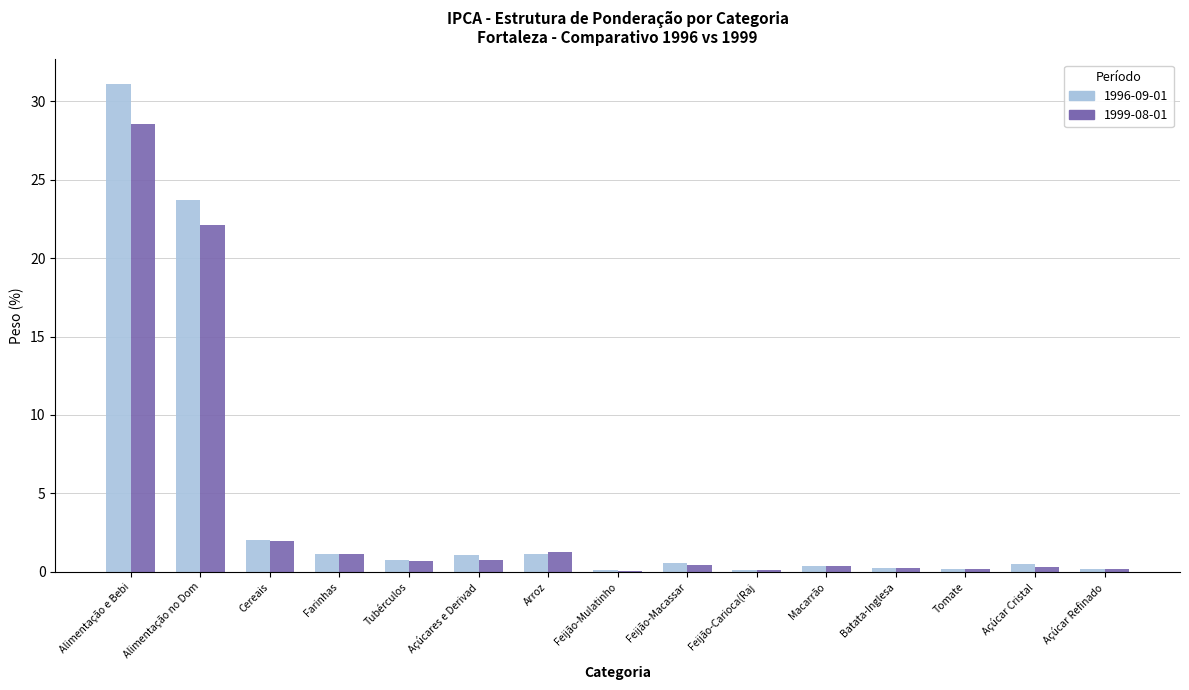

What is the sum of all 1999-08-01 values?

58.4